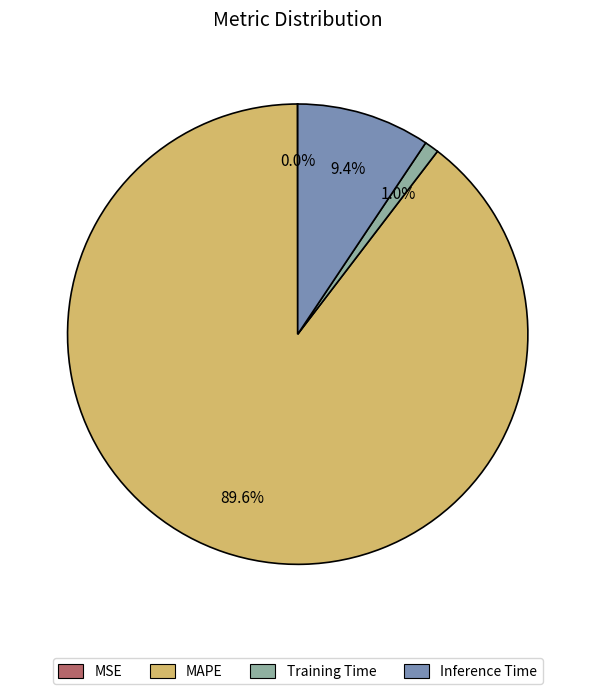

To the nearest percent, what is the average slice percentage?

25%